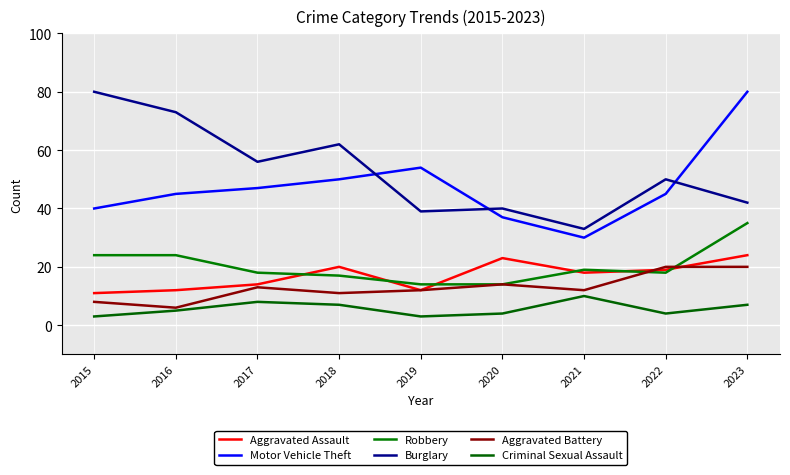

Where is Burglary nearest to the value 56?

2017